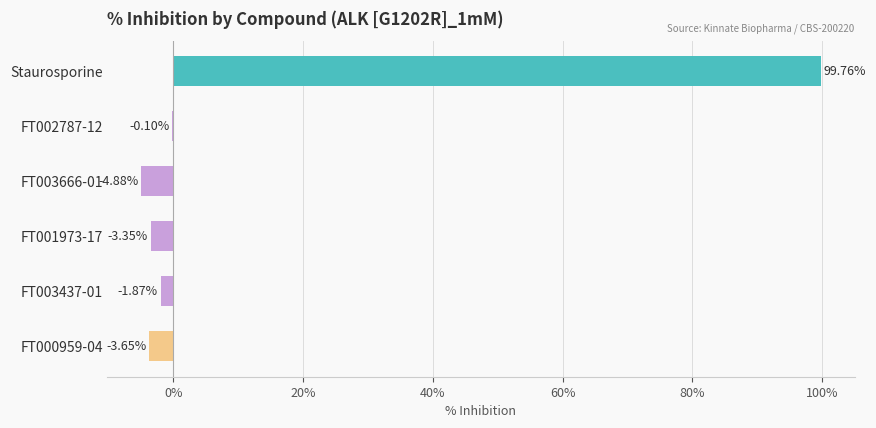

What is the change in value from FT003666-01 to FT003437-01?

+3.0